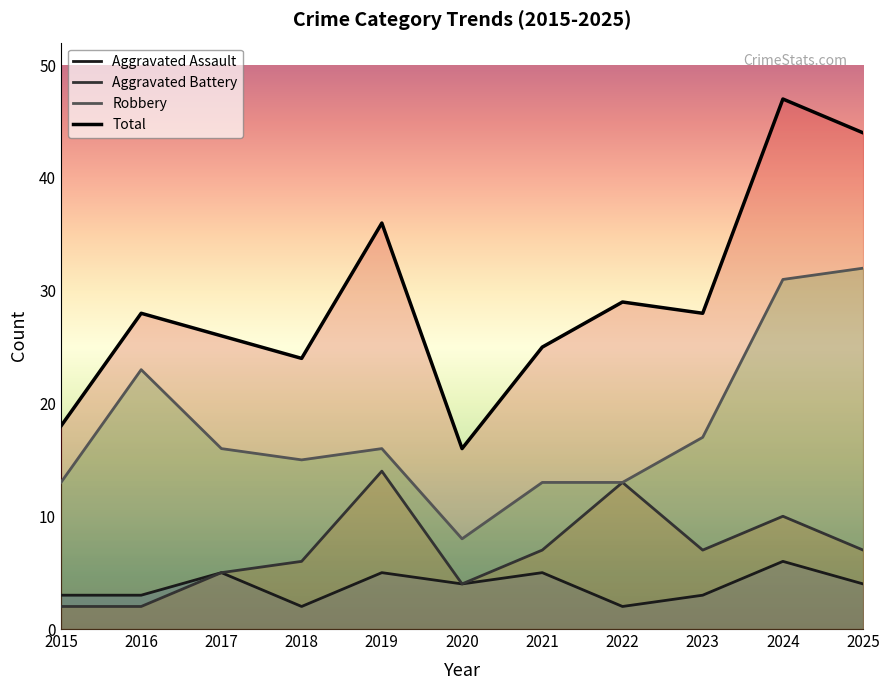

Reading left to right, list all the values displayed in this chart.

Aggravated Assault: 2015=3	2016=3	2017=5	2018=2	2019=5	2020=4	2021=5	2022=2	2023=3	2024=6	2025=4
Aggravated Battery: 2015=2	2016=2	2017=5	2018=6	2019=14	2020=4	2021=7	2022=13	2023=7	2024=10	2025=7
Robbery: 2015=13	2016=23	2017=16	2018=15	2019=16	2020=8	2021=13	2022=13	2023=17	2024=31	2025=32
Total: 2015=18	2016=28	2017=26	2018=24	2019=36	2020=16	2021=25	2022=29	2023=28	2024=47	2025=44